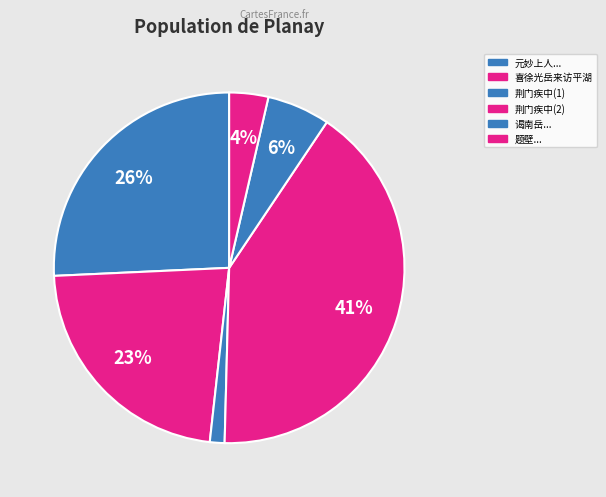

How many segments does this pie chart have?

6